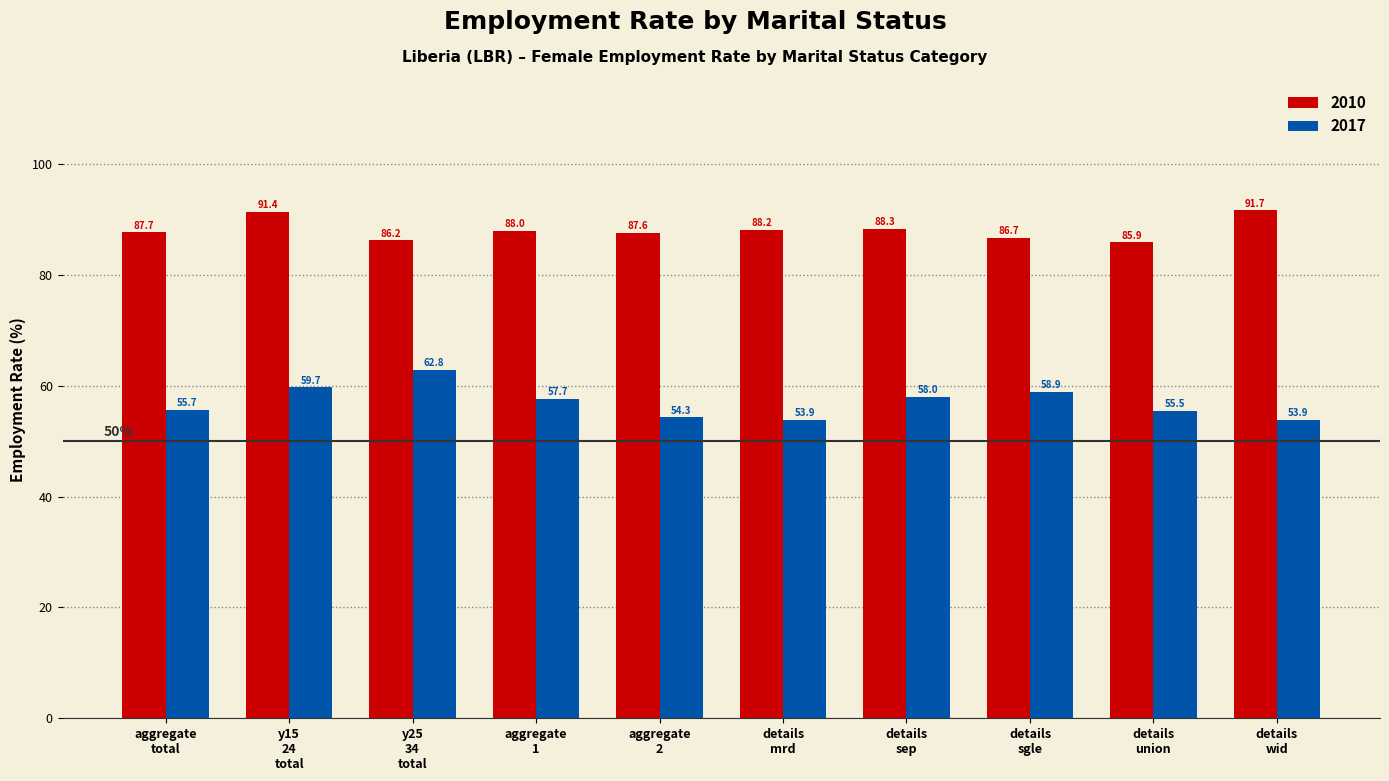

What is the label of the 9th bar from the left?

details
union